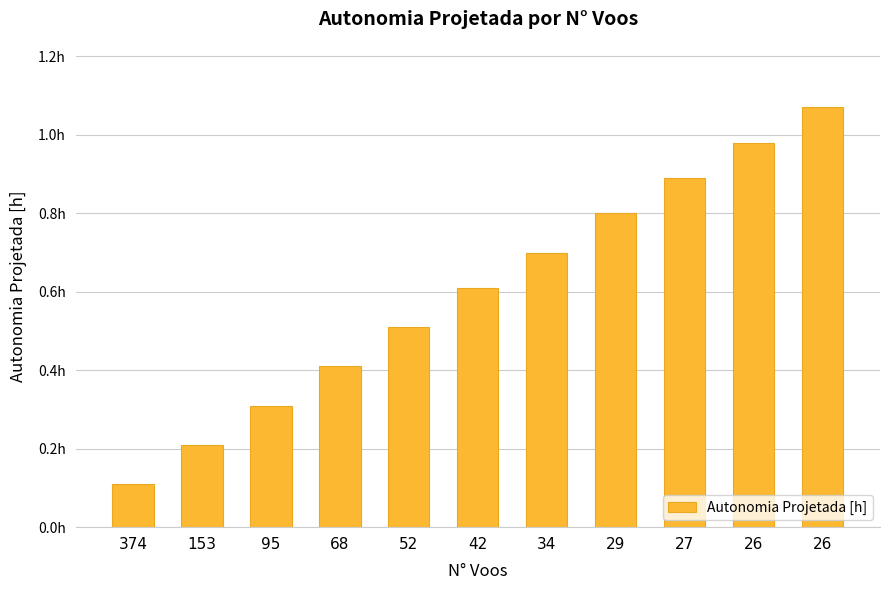

Which label corresponds to the smallest value in the chart?

374